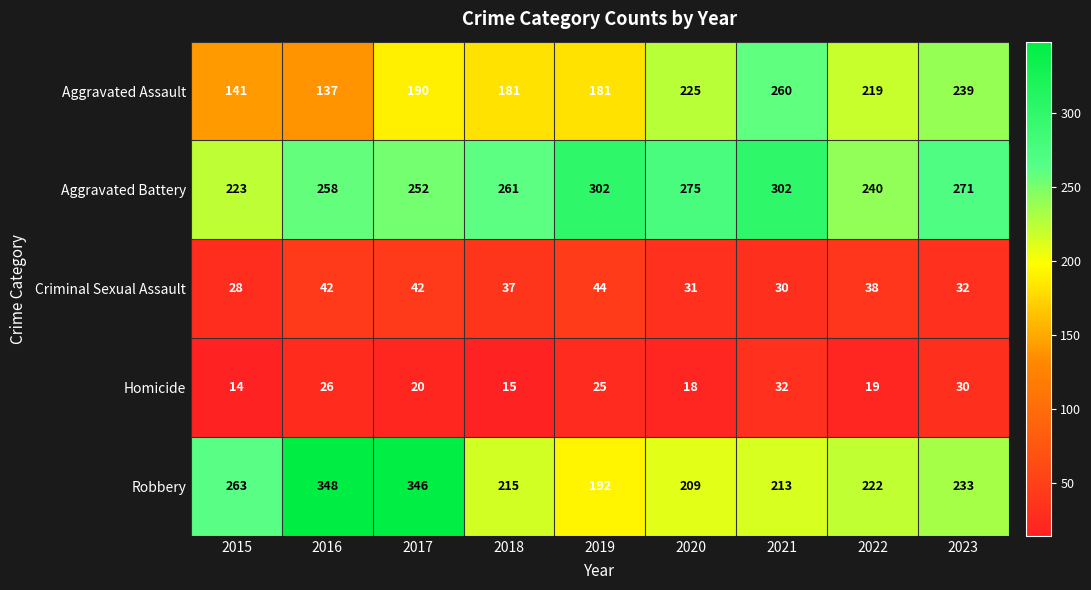

The value of Robbery at 2017 is 346. True or false?

True